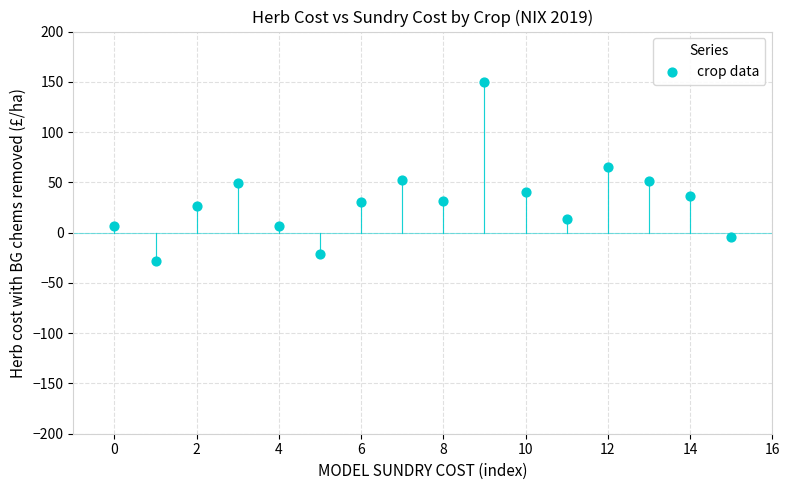

How many points are shown in the scatter plot?

16